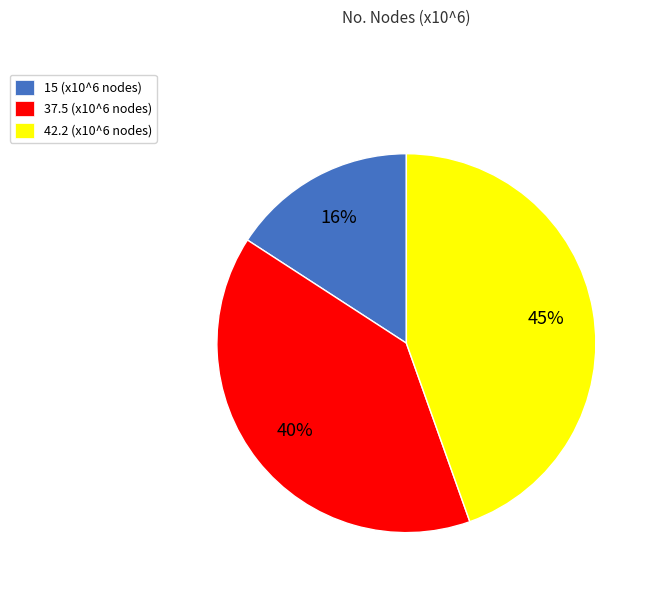

How many slices are in this pie chart?

3